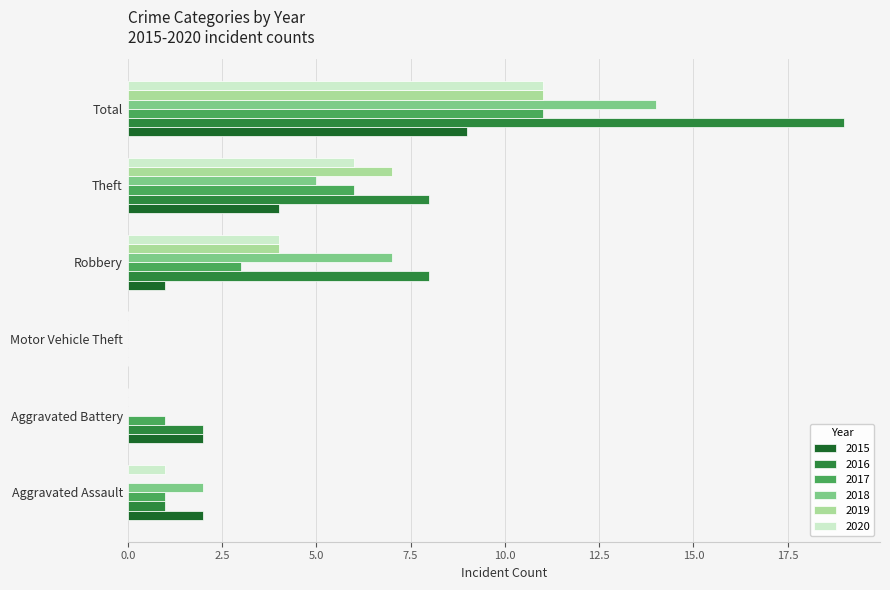

What is the sum of all 2018 values?

28